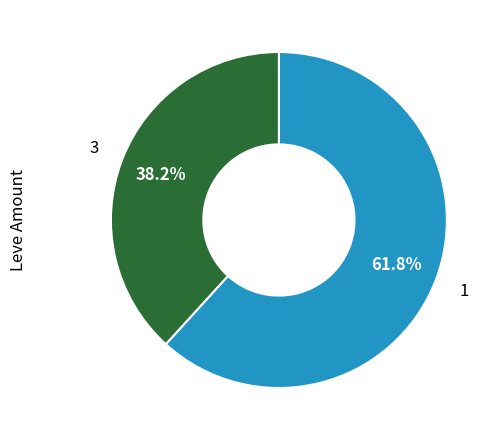

To the nearest percent, what is the average slice percentage?

50%